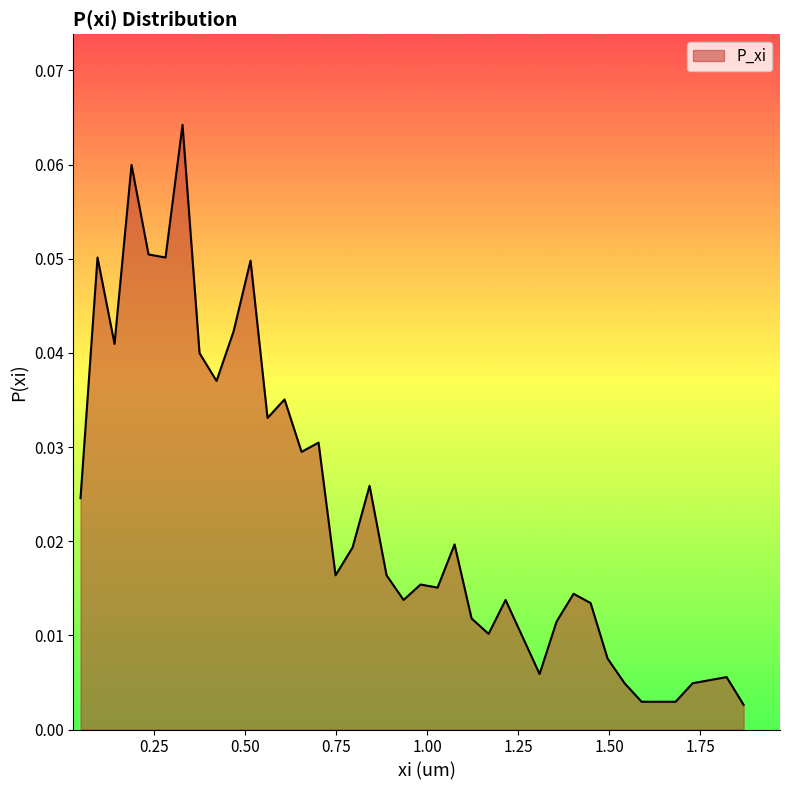

Does the chart display data point markers on the line(s)?

No